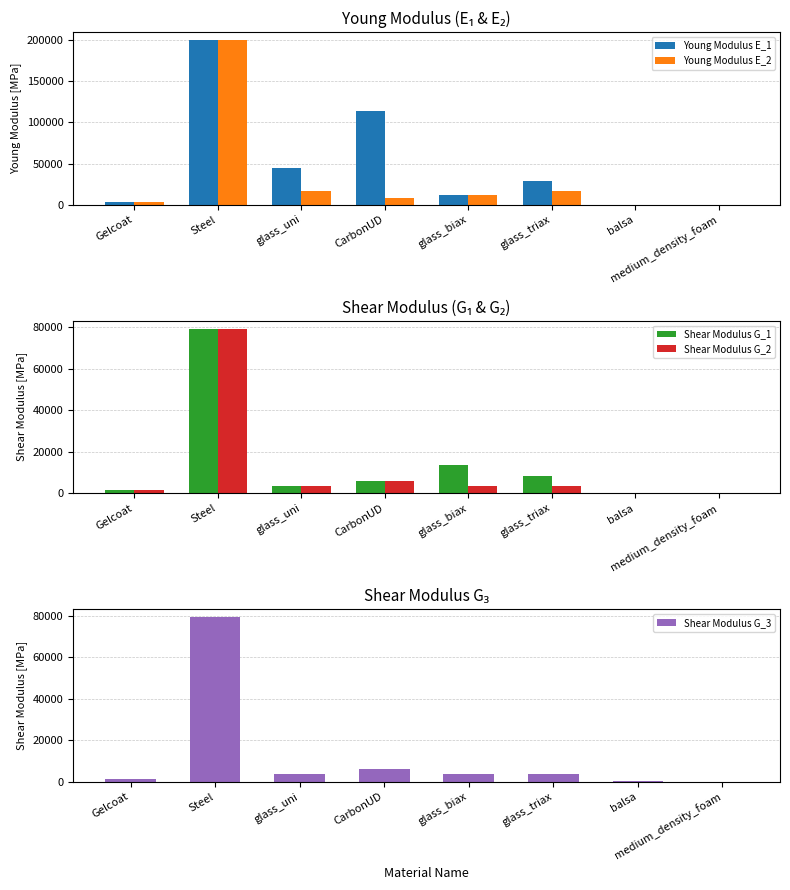

Does the chart contain any negative values?

No